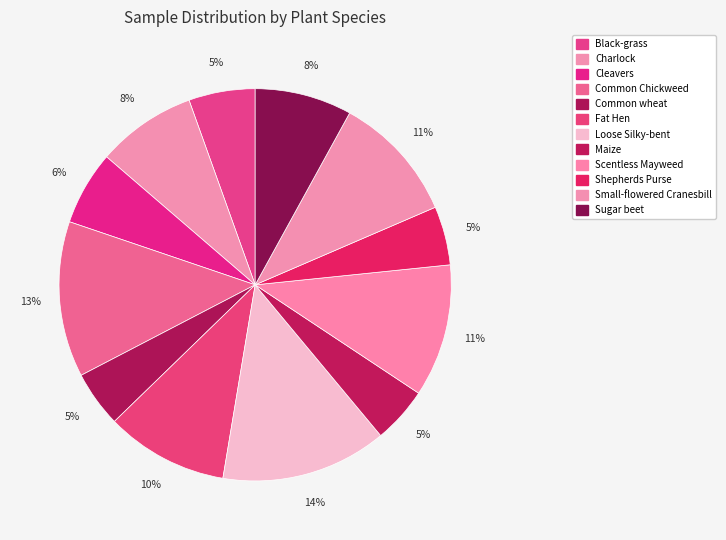

How many segments does this pie chart have?

12